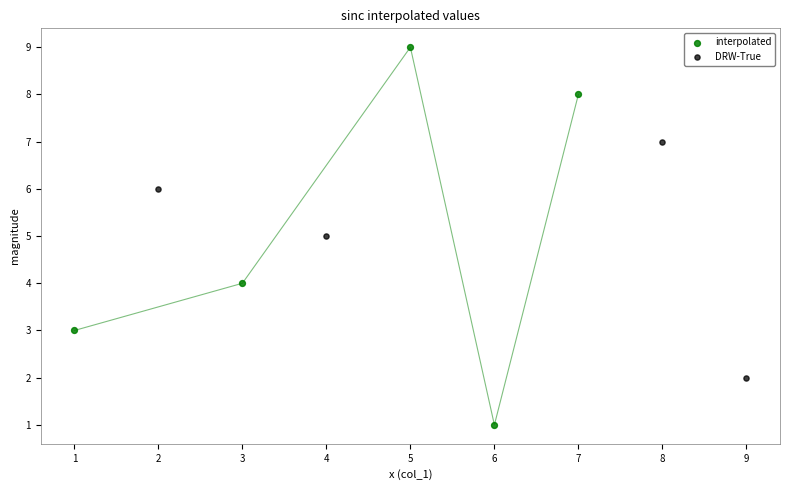

Which series contains the highest Y value?

interpolated